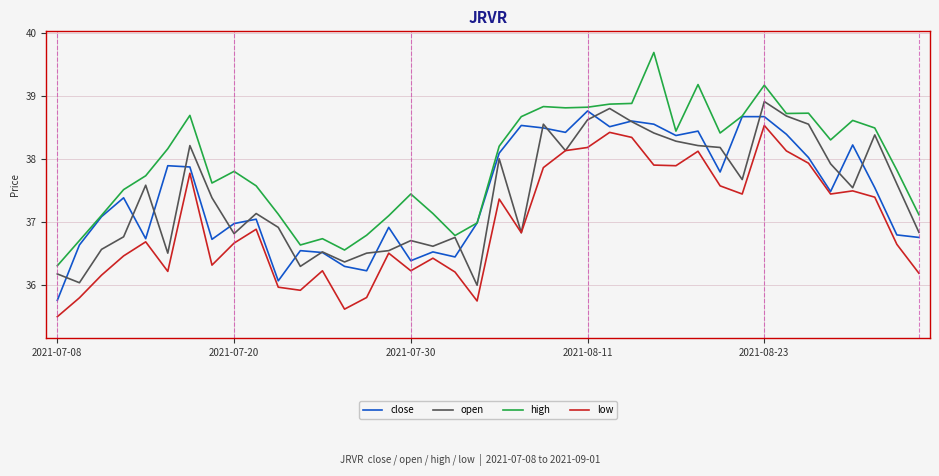

Does the chart display data point markers on the line(s)?

No